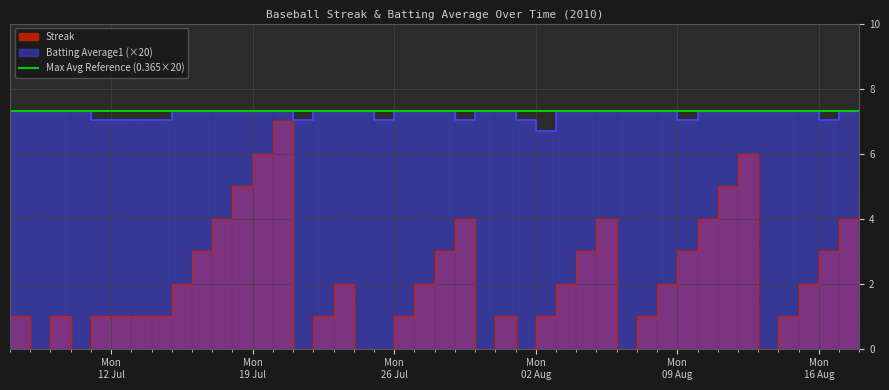

What is the value of the Batting Average1 point at the 17th from the left?

7.3